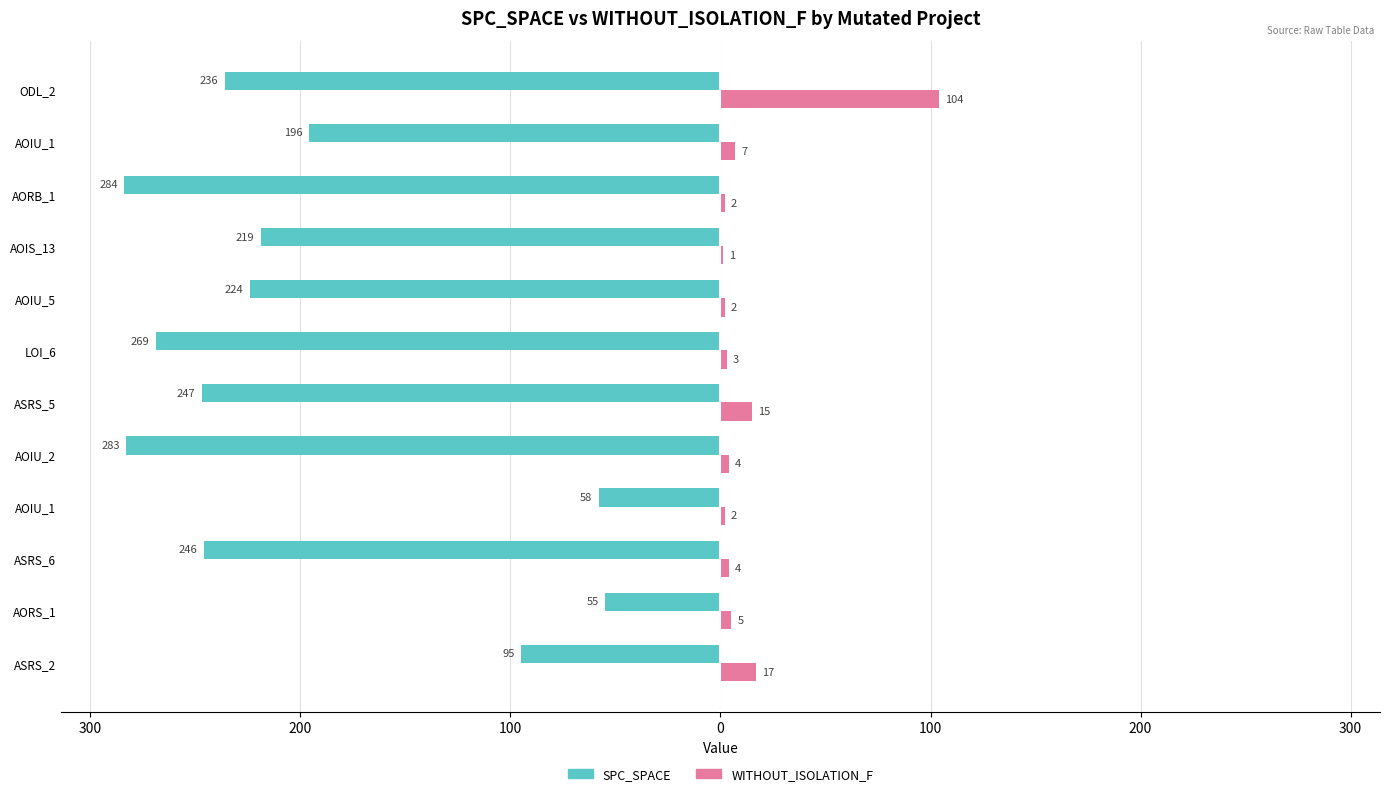

What are all the series names shown in the legend?

SPC_SPACE, WITHOUT_ISOLATION_F